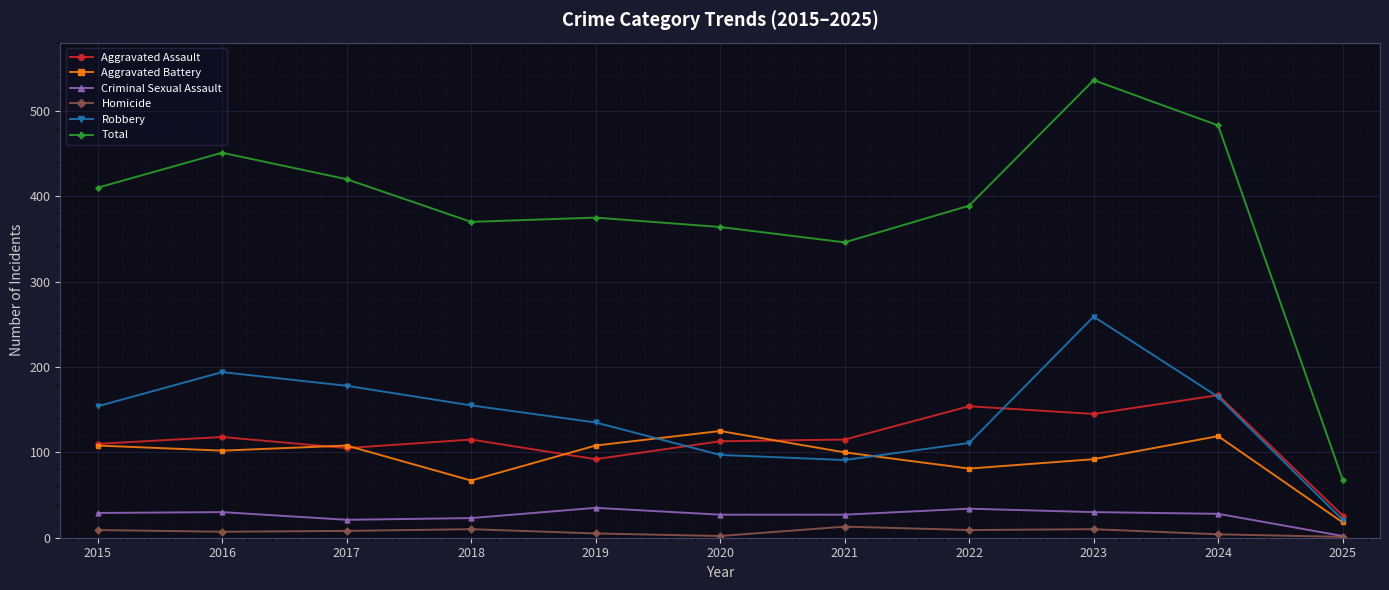

How many lines are shown in the chart?

6